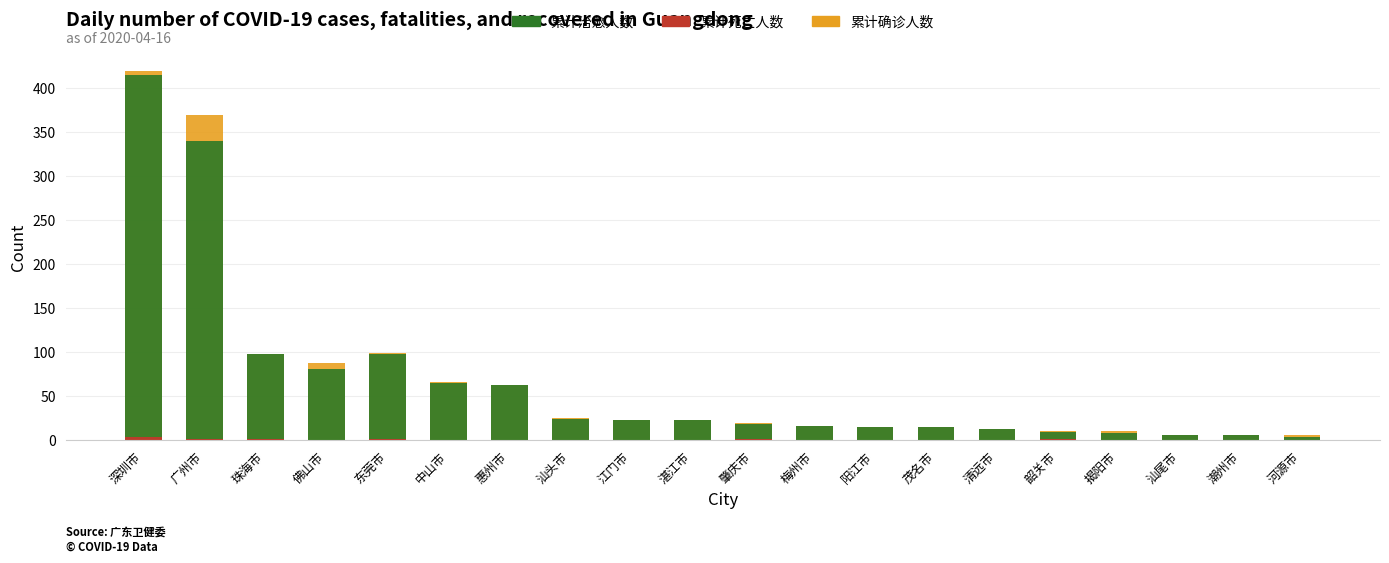

What is the greatest value displayed?

419